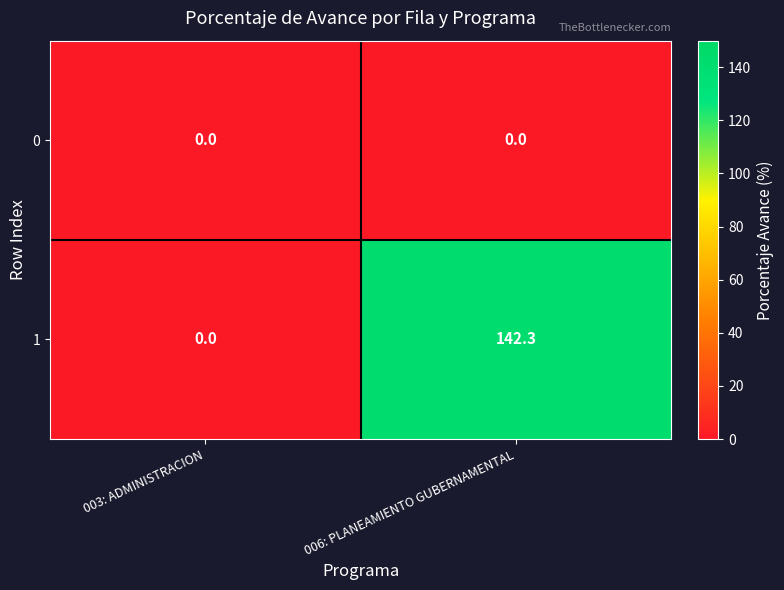

What is the difference between the highest and lowest values at 006: PLANEAMIENTO GUBERNAMENTAL?

142.3